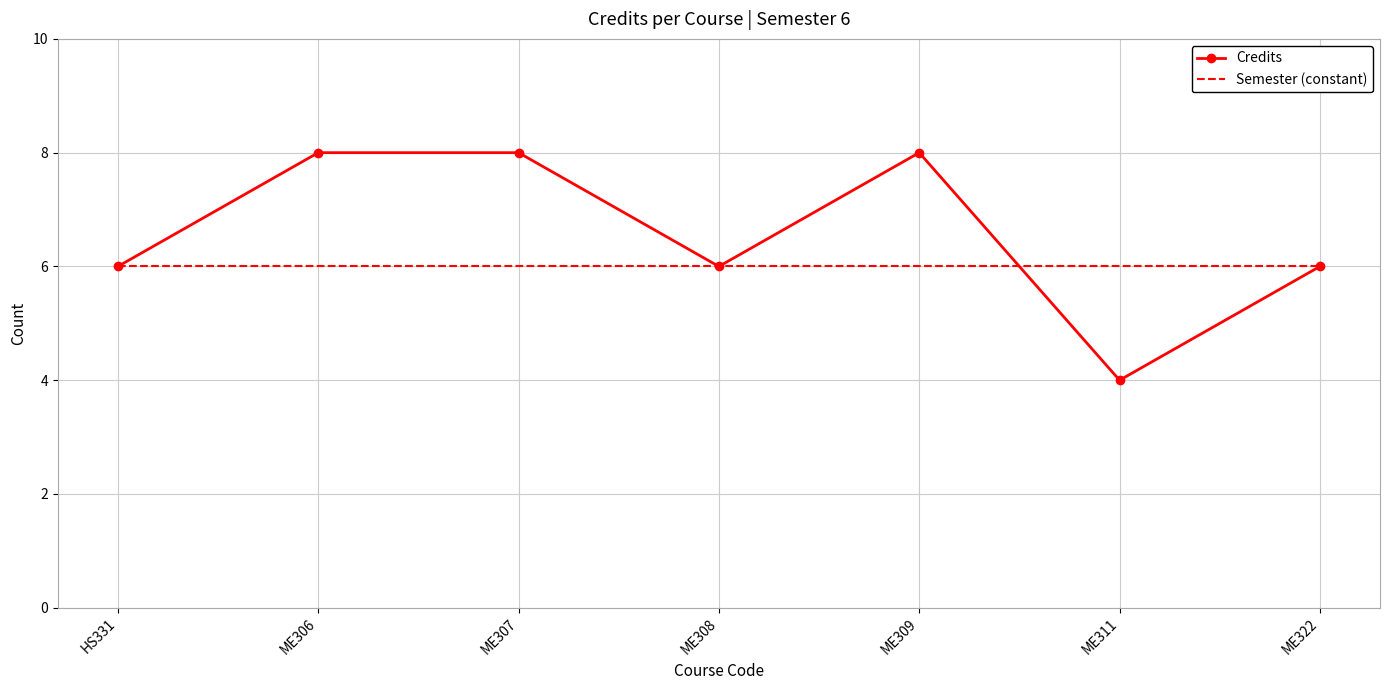

The Semester (constant) series shows 6 at ME306. True or false?

True